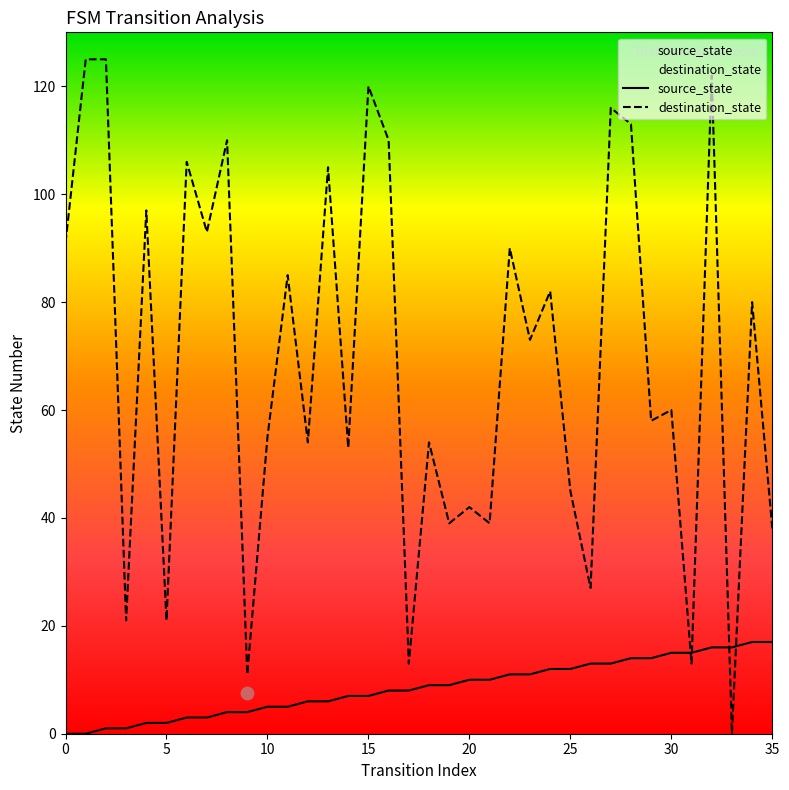

Which series contains the lowest Y value?

source_state